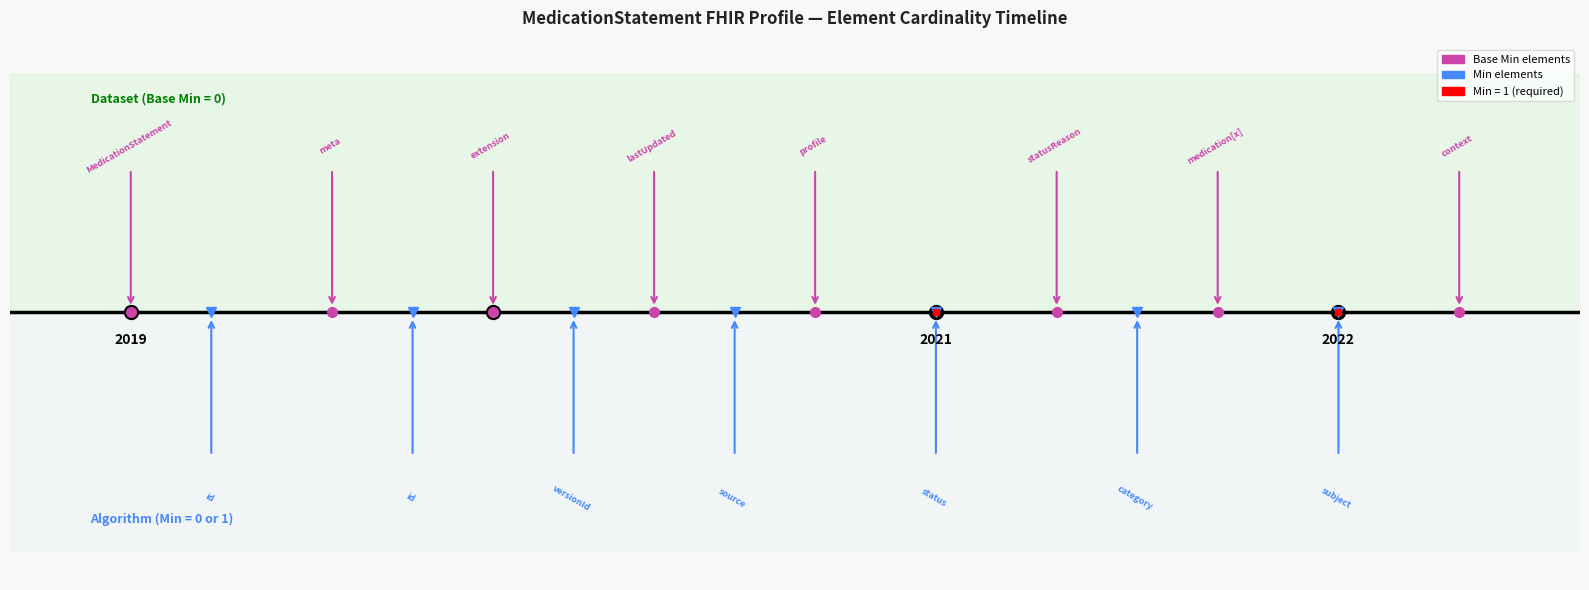

Rank the series at MedicationStatement.statusReason from lowest to highest value.

Base Min, Min